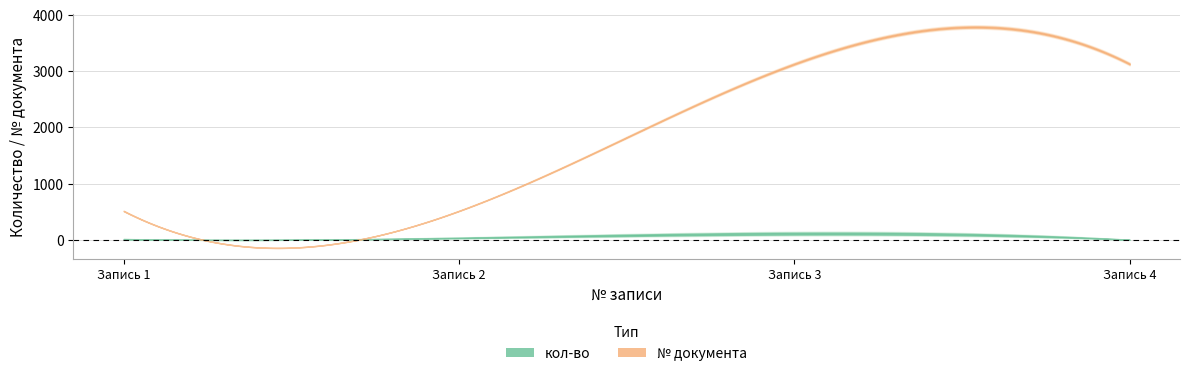

Is the value of кол-во at 1 greater than the value of № документа at 1?

No